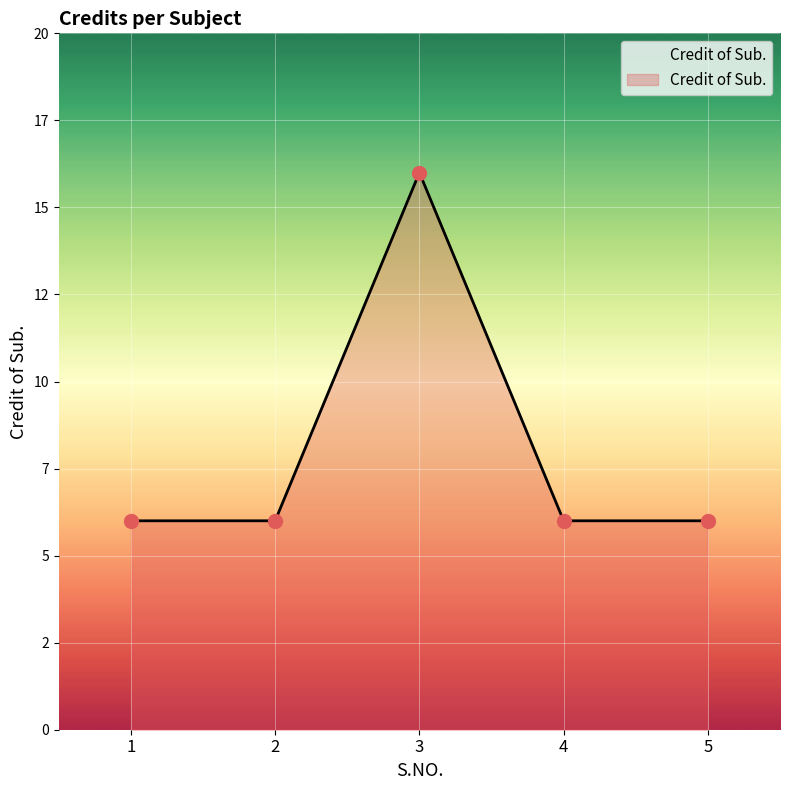

Which has a higher value, 3 or 1?

3